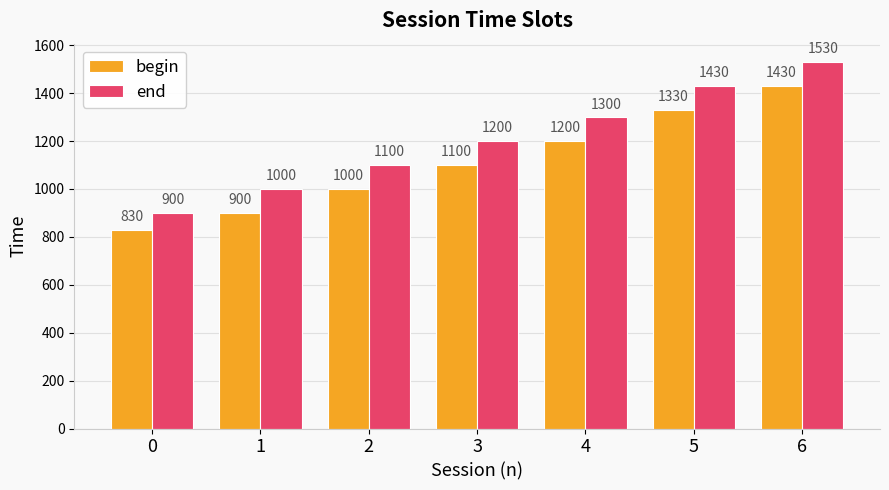

At which category does the chart reach its peak across all series?

6